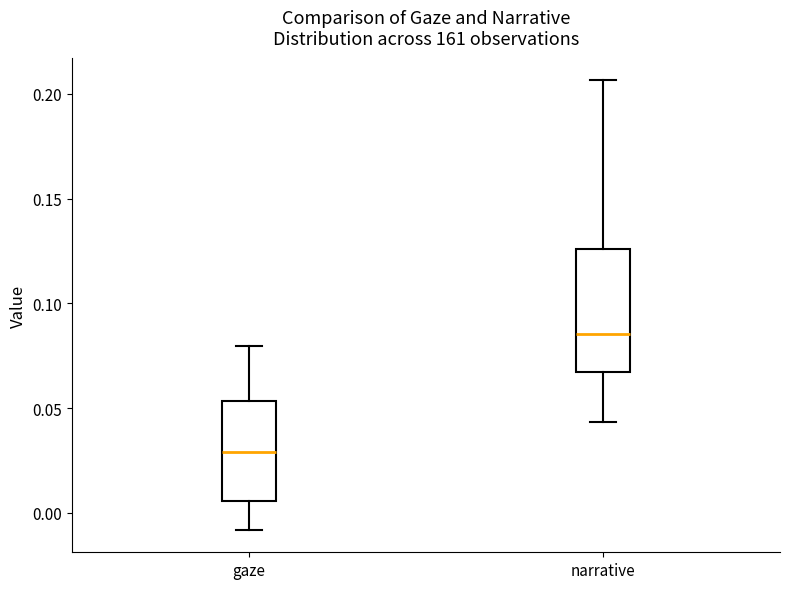

Where is the lower edge of the box for narrative on the y-axis? The values are not printed on the chart, so give them approximately, as read against the axis.

0.065